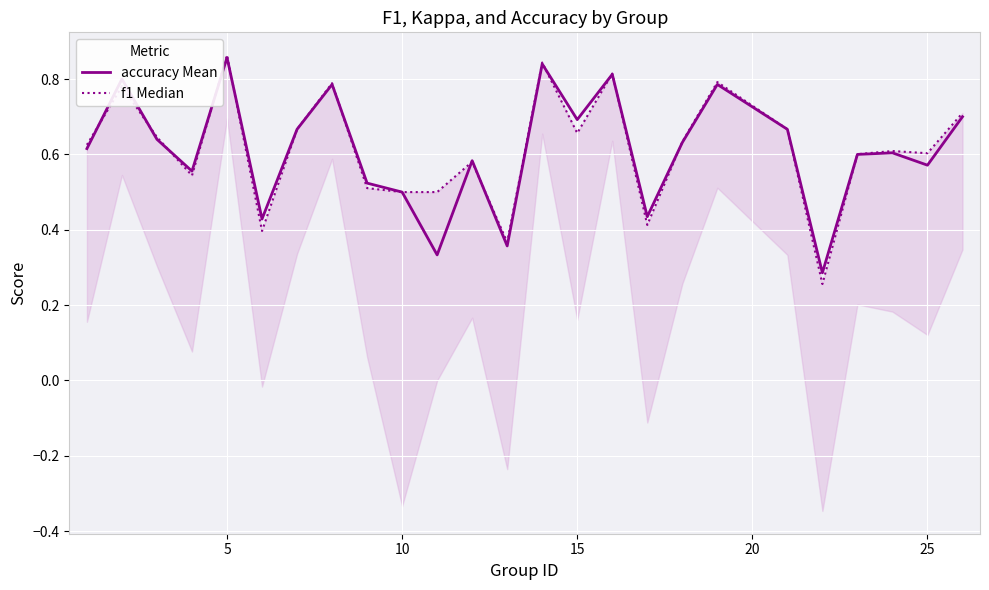

Which series has the widest spread of values?

f1 Median